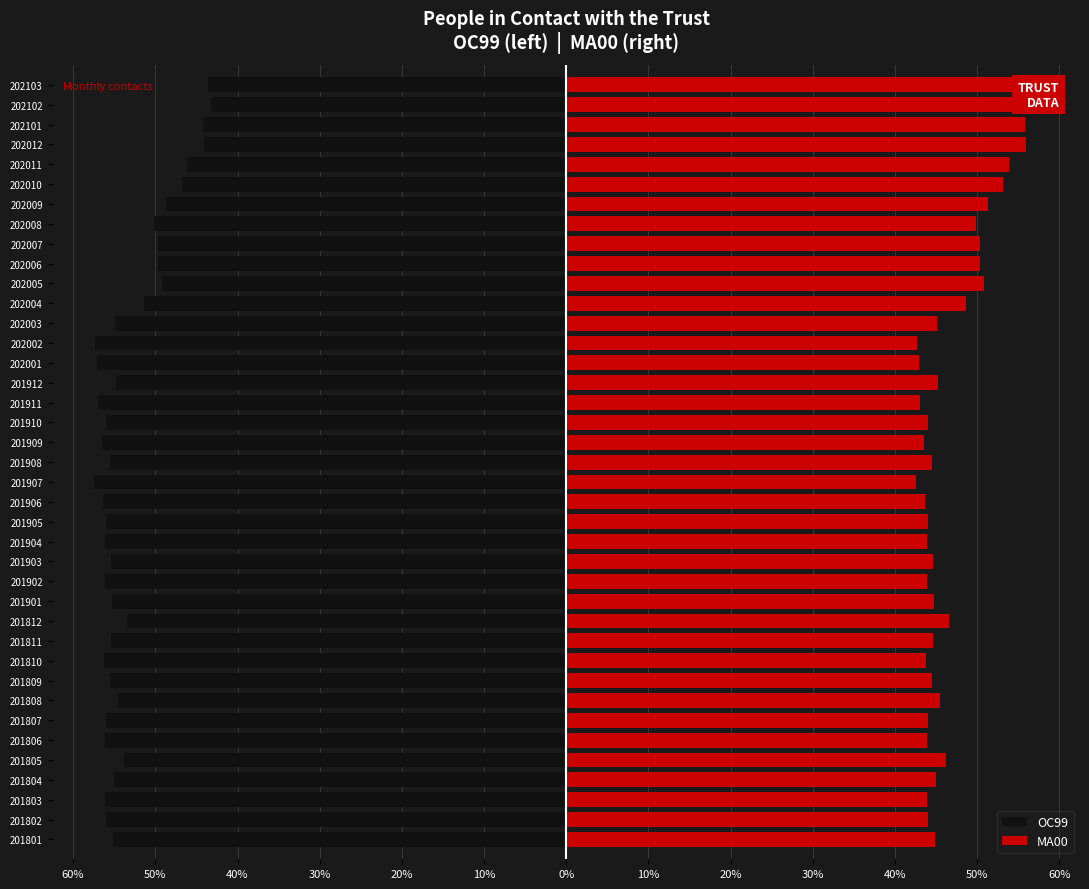

Rank the series by their maximum value, from highest to lowest.

MA00, OC99